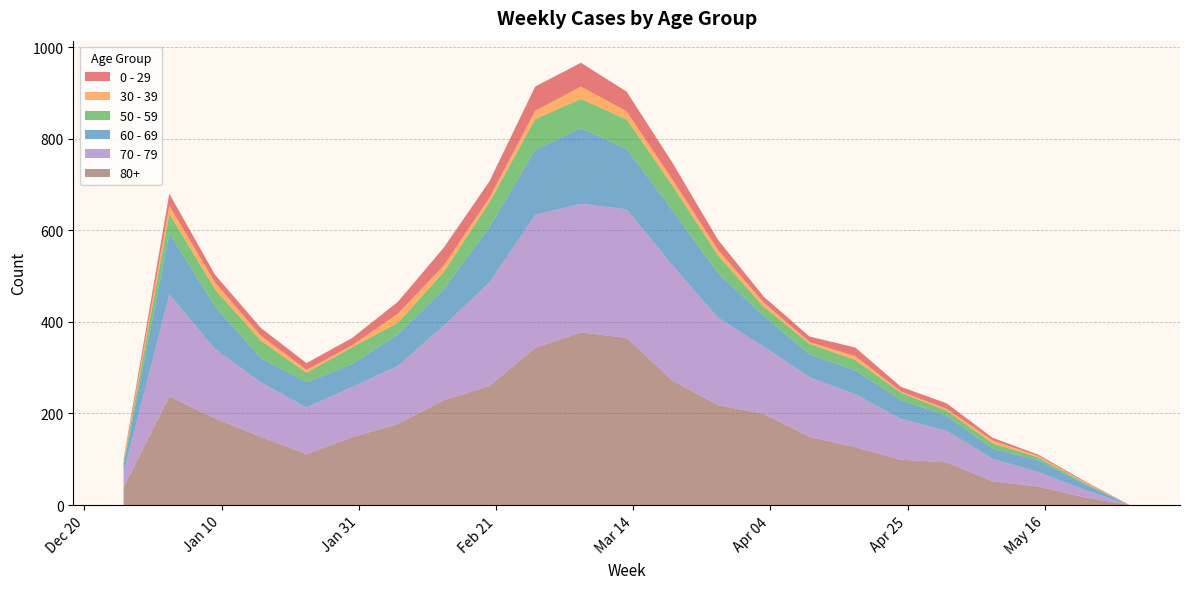

Reading right to left, transcribe all the data shown in this chart.

0 - 29: 0	2	3	6	12	10	19	12	13	22	37	43	52	53	36	39	26	16	15	17	17	26	4
30 - 39: 0	2	3	6	4	3	8	4	9	12	13	18	27	18	10	14	20	4	6	11	15	18	5
50 - 59: 0	3	6	12	11	16	23	23	20	39	54	64	64	67	54	38	25	37	21	38	37	42	5
60 - 69: 0	12	26	22	33	41	52	50	67	97	120	132	165	142	121	79	69	50	55	53	93	134	16
70 - 79: 0	17	32	49	69	89	116	130	147	191	252	281	281	291	226	163	127	110	102	119	152	223	32
80+: 0	17	40	52	93	99	126	149	199	218	272	365	377	343	260	229	177	148	111	149	189	237	38